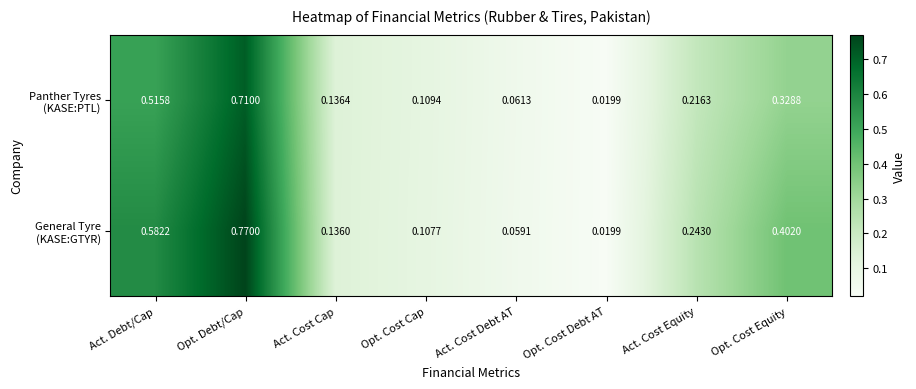

At which category is the sum across all series the highest?

Opt. Debt/Cap